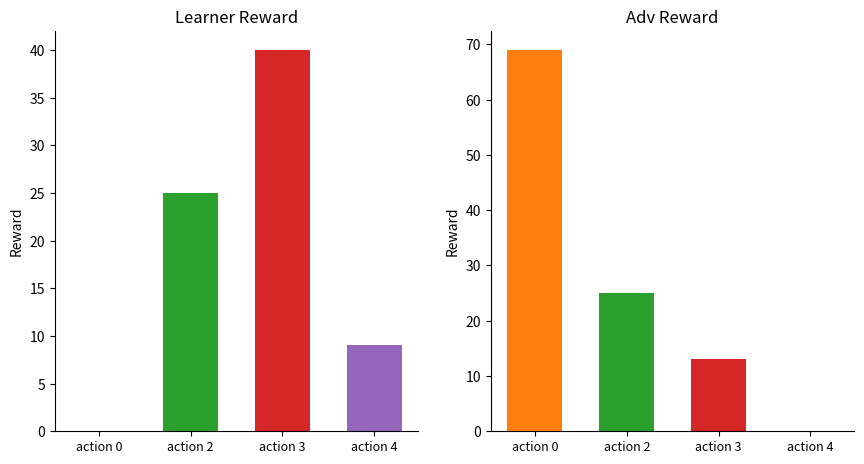

Between 1 and 6, which series saw the biggest shift?

adv reward